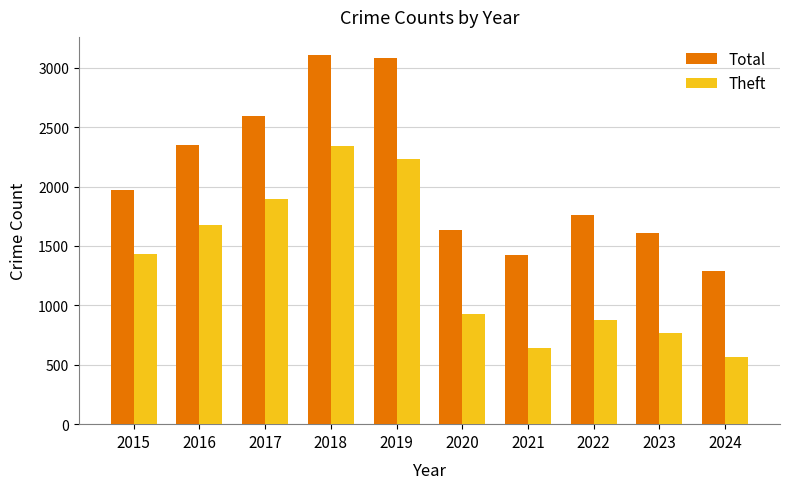

Rank the series by their maximum value, from highest to lowest.

Total, Theft